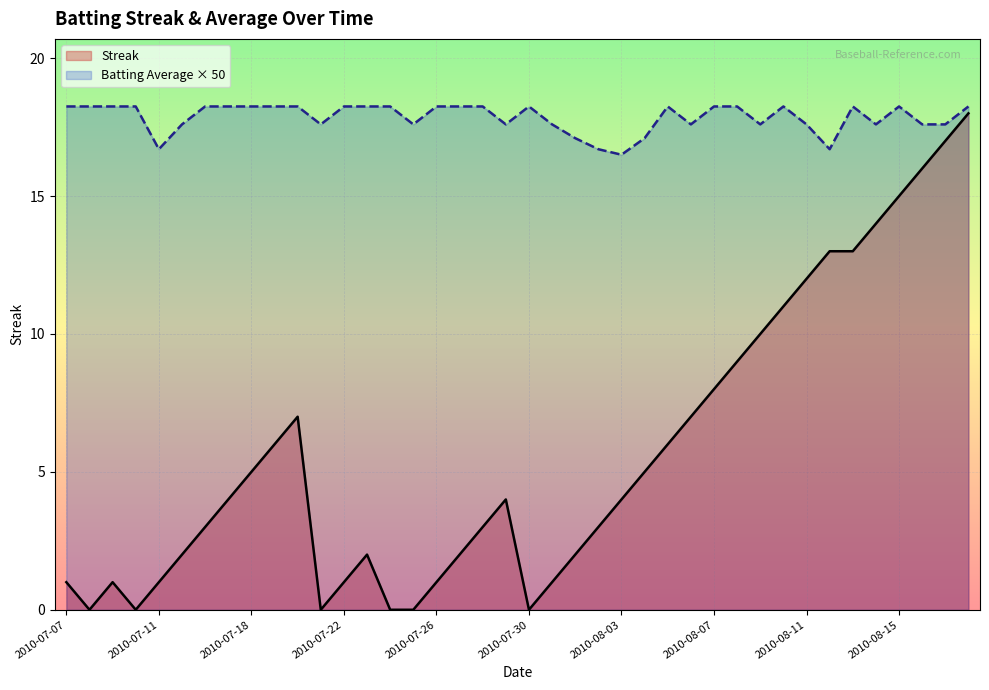

How many categories are shown in the chart?

40